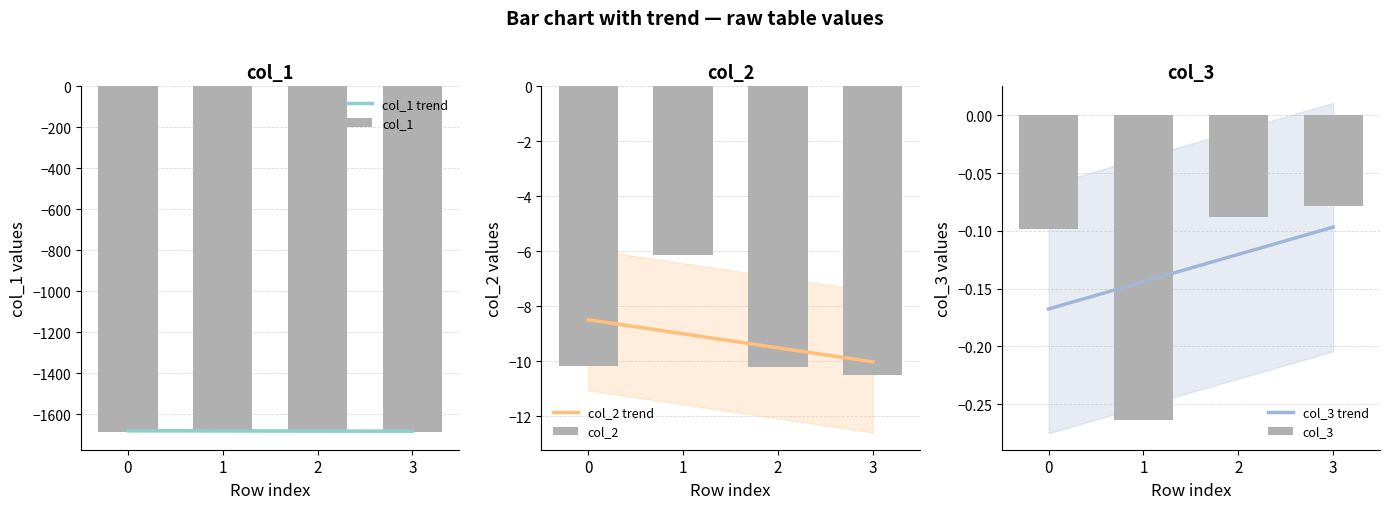

What is the spread (max minus min) of values at 2?

1682.8